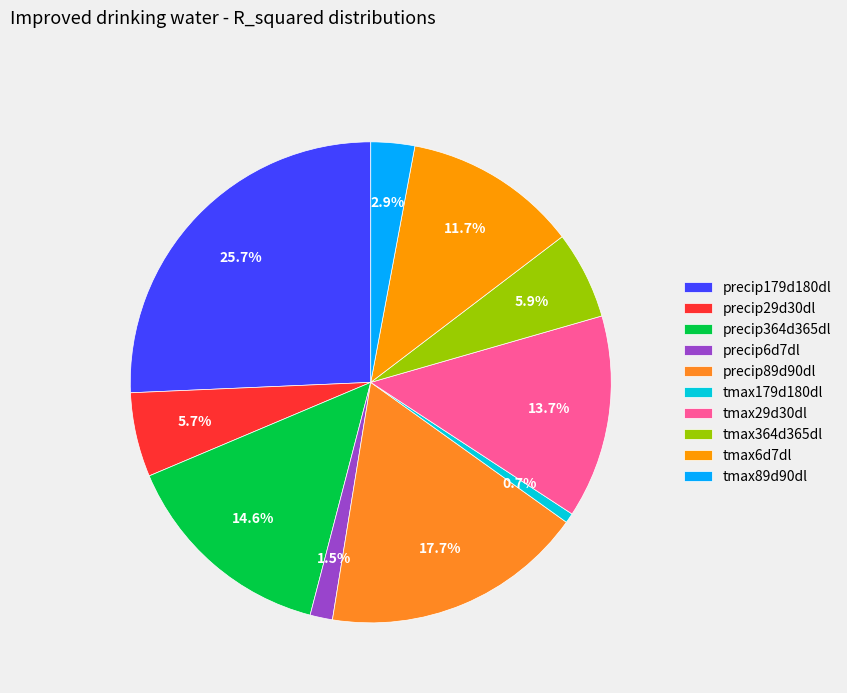

What percentage do precip6d7dl and tmax364d365dl together represent?

7.4%